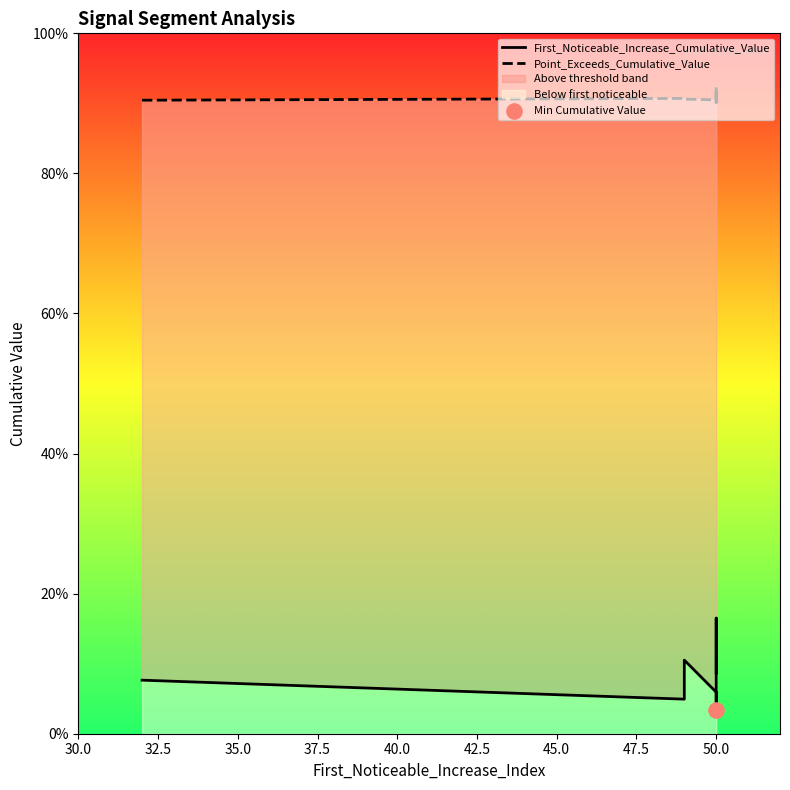

Which series reaches the minimum Y coordinate?

First_Noticeable_Increase_Cumulative_Value